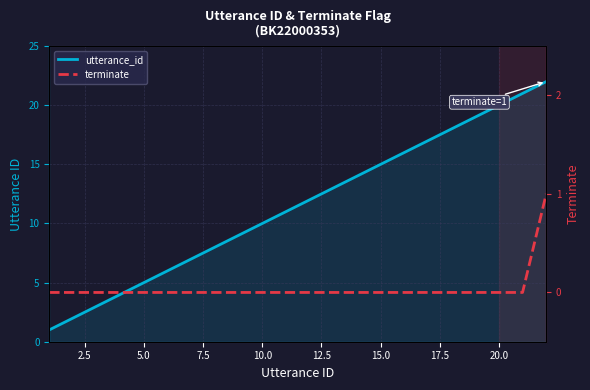

True or false: terminate has more than 0 points higher than both neighbors.

False